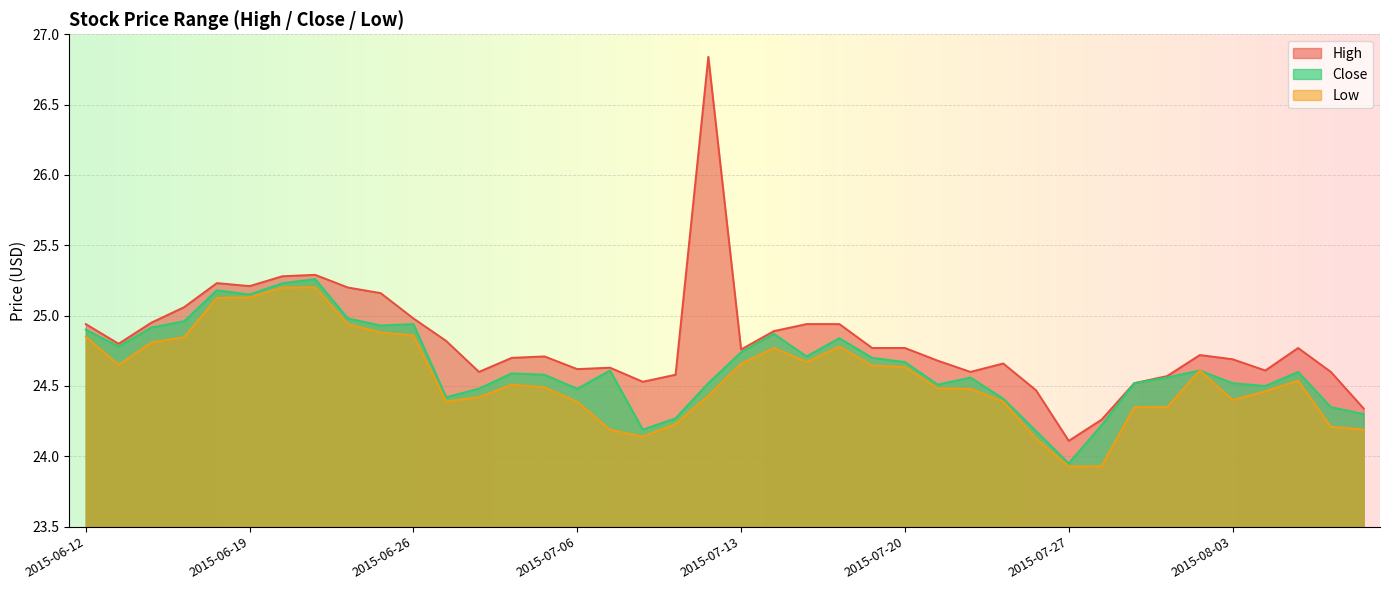

Rank the series at 2015-07-02 from lowest to highest value.

Low, Close, High